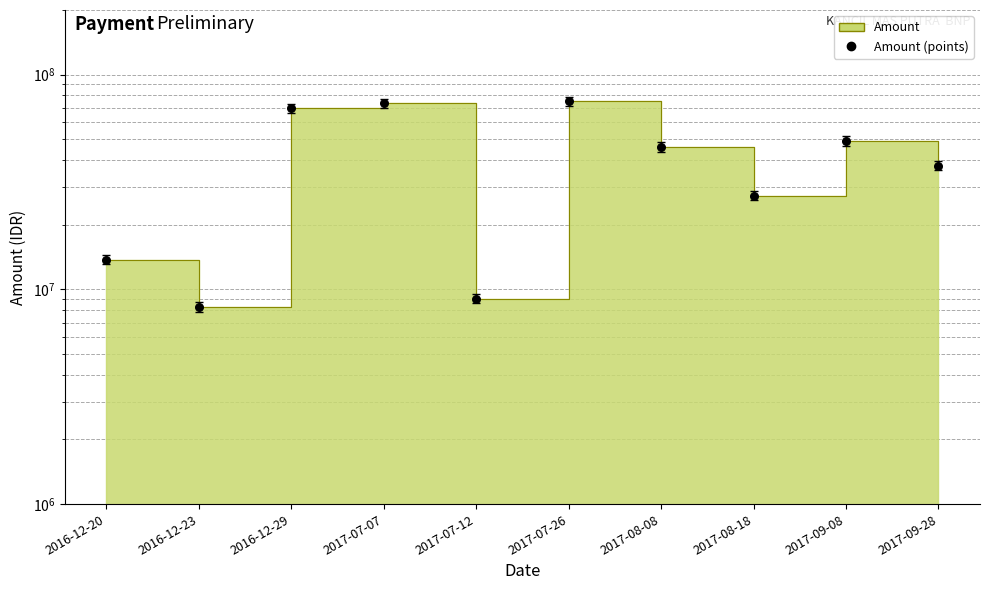

Which has a higher value, 2016-12-23 or 2017-07-07?

2017-07-07